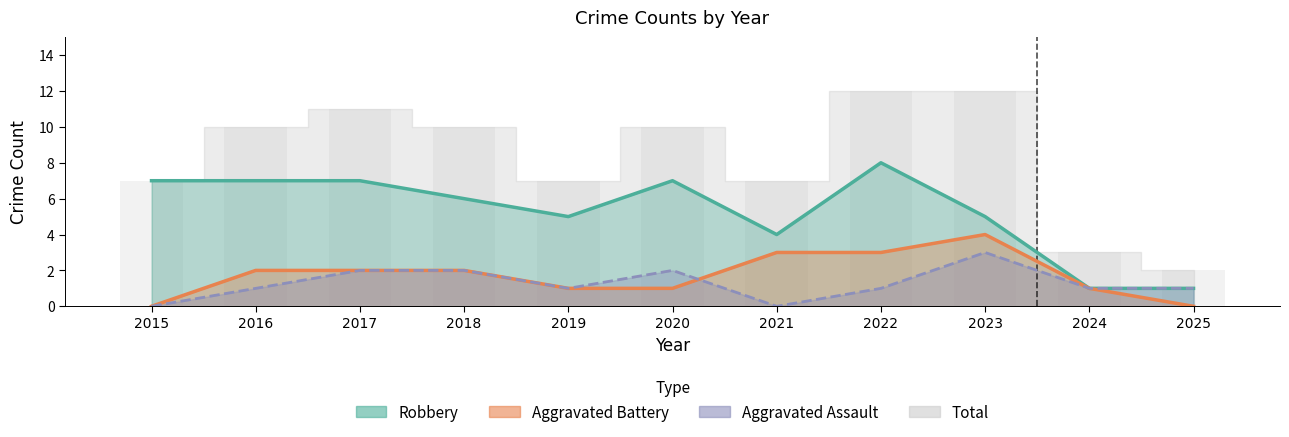

How many bars are there in each group?

4